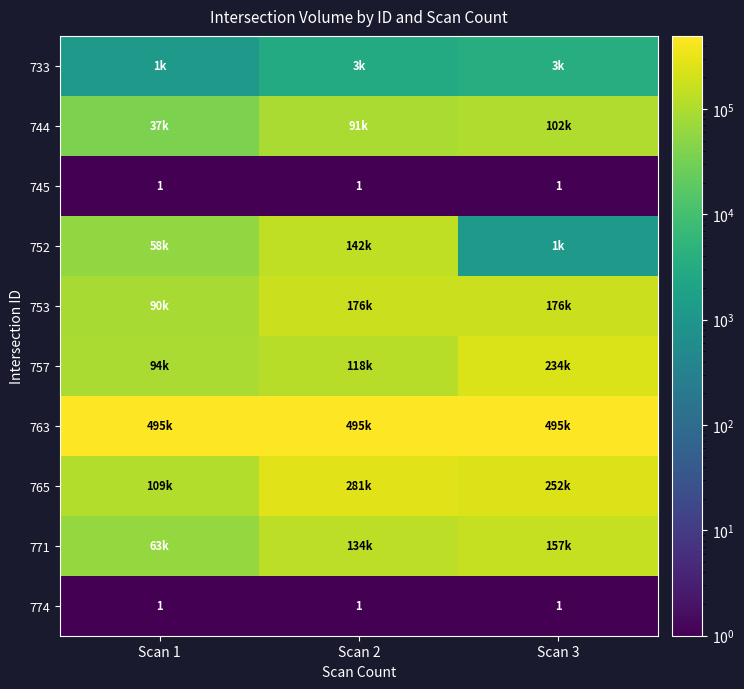

At how many categories does at least one series exceed 137410?

3